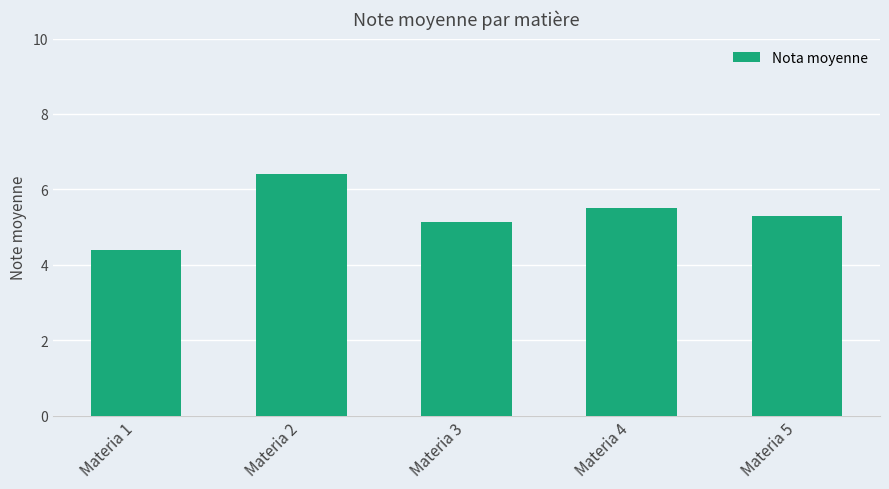

Are the bars horizontal?

No